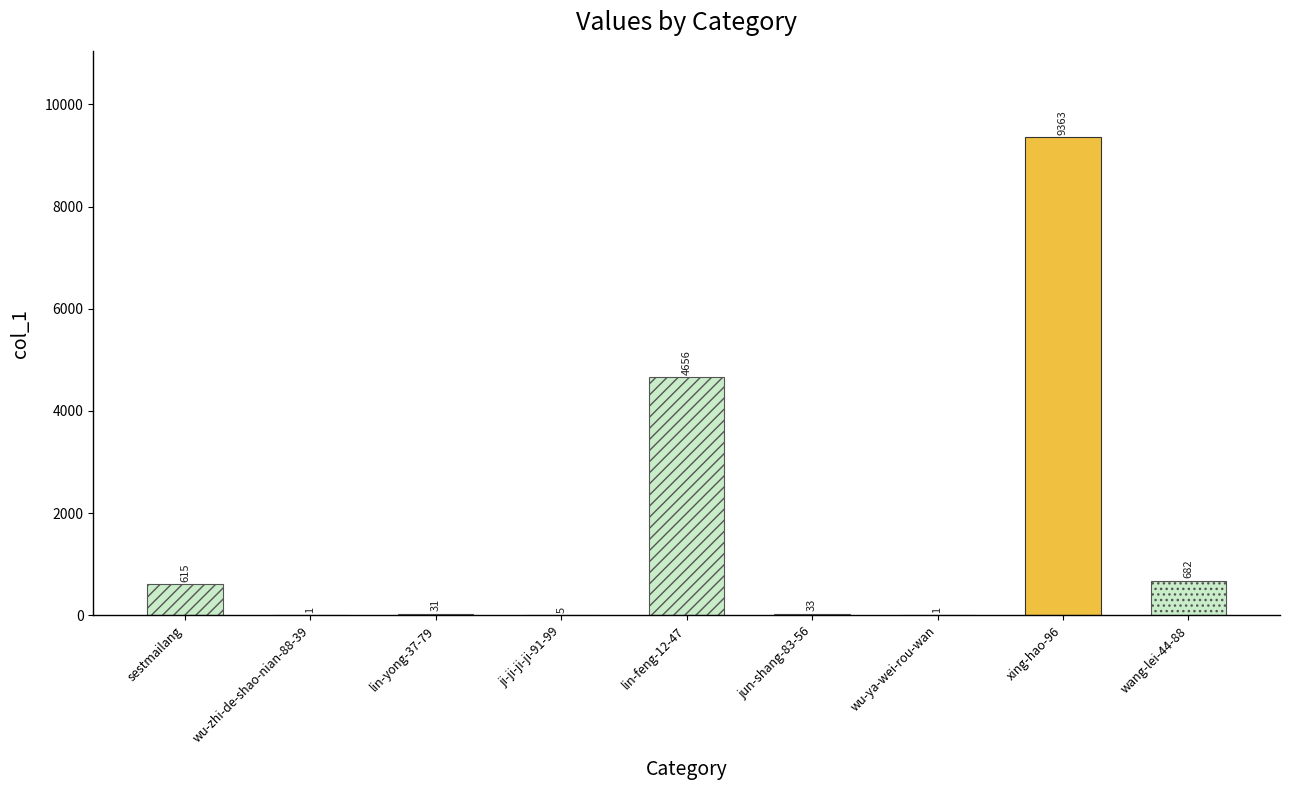

Which label corresponds to the largest value in the chart?

xing-hao-96